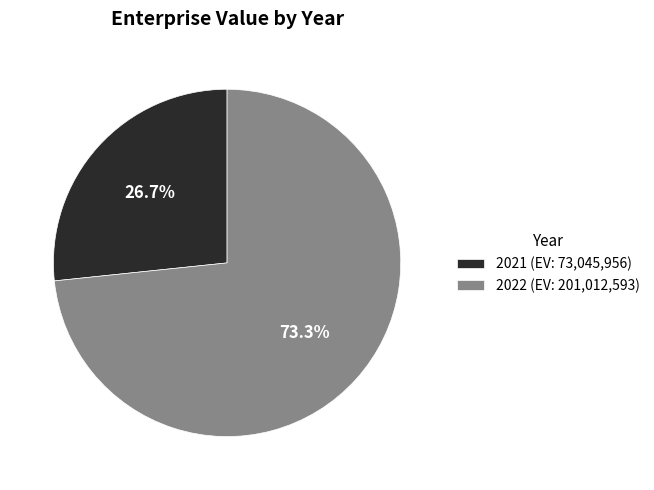

To the nearest percent, what percentage of the pie is 2021?

27%